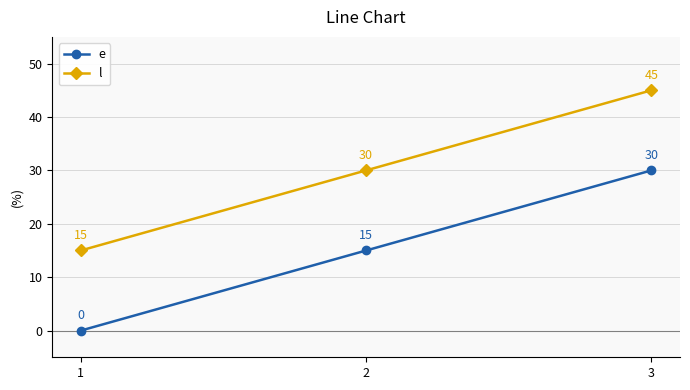

How many lines are shown in the chart?

2